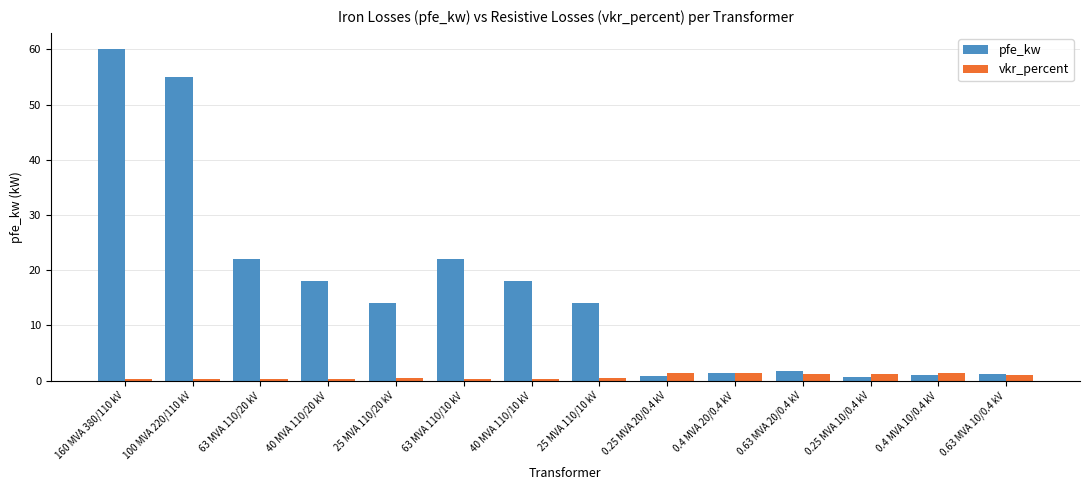

What is the sum of the pfe_kw values at 0.25 MVA 10/0.4 kV and 25 MVA 110/10 kV?

14.6